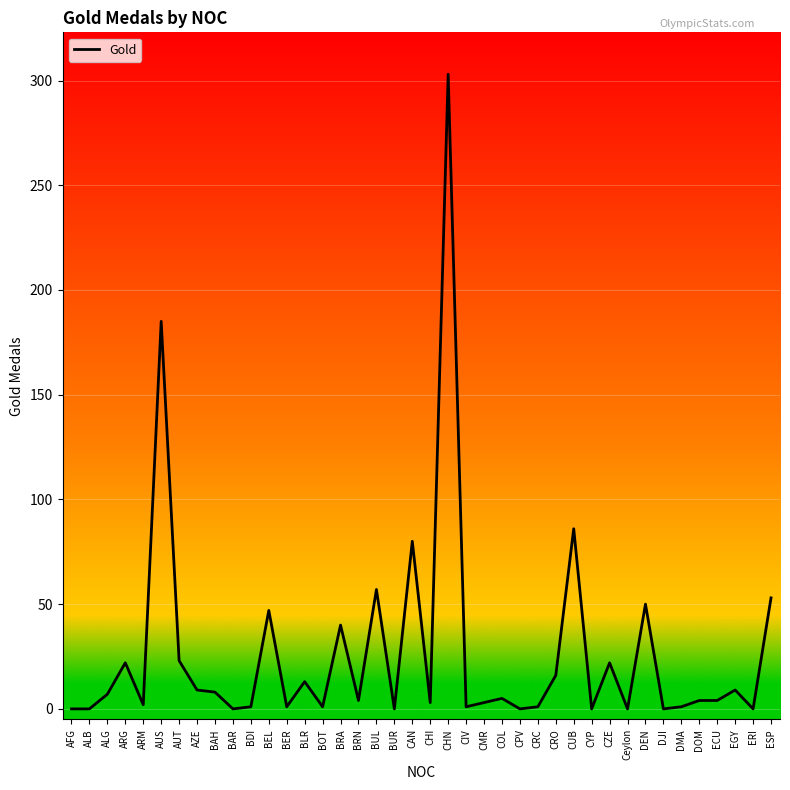

How many lines are shown in the chart?

1